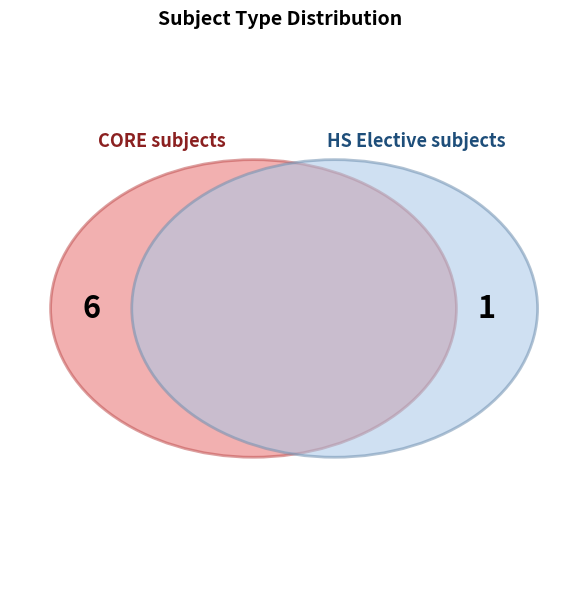

What percentage is the HS Elective slice, to the nearest percent?

14%